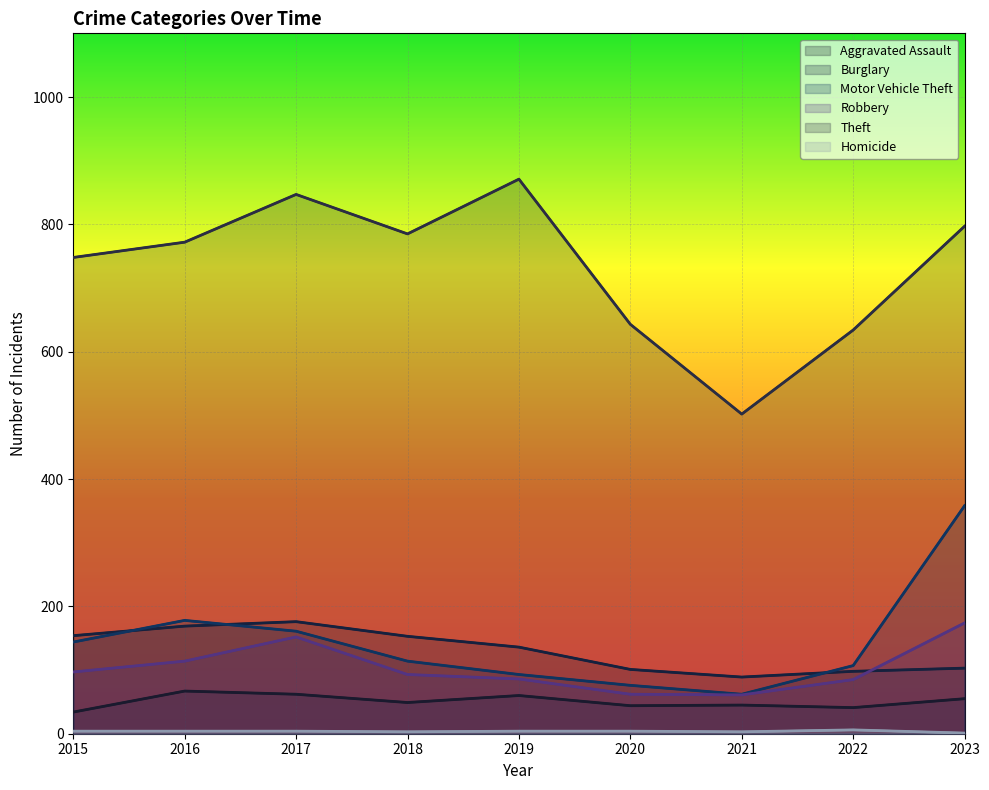

What is the average value of the Robbery series?

103